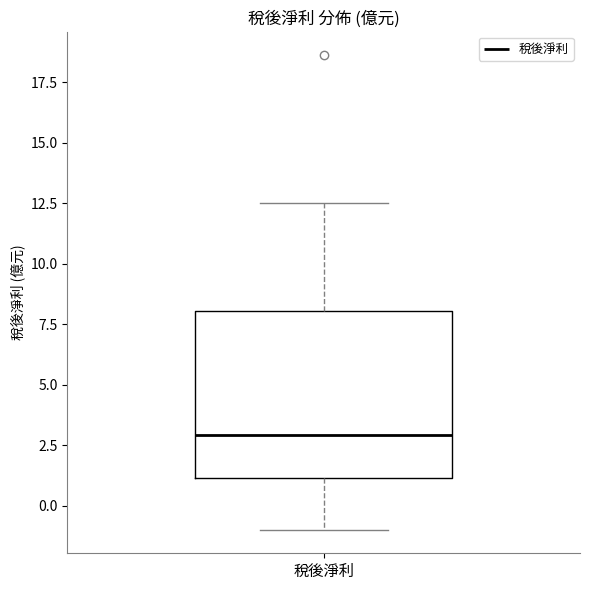

Read this box plot against the y-axis: the position of the median line, the range covered by the box, and the ends of both whiskers. The values are not printed on the chart, so give them approximately, as read against the axis.

median 3.0, box 1.0 to 8.0, whiskers -1.0 to 12.5